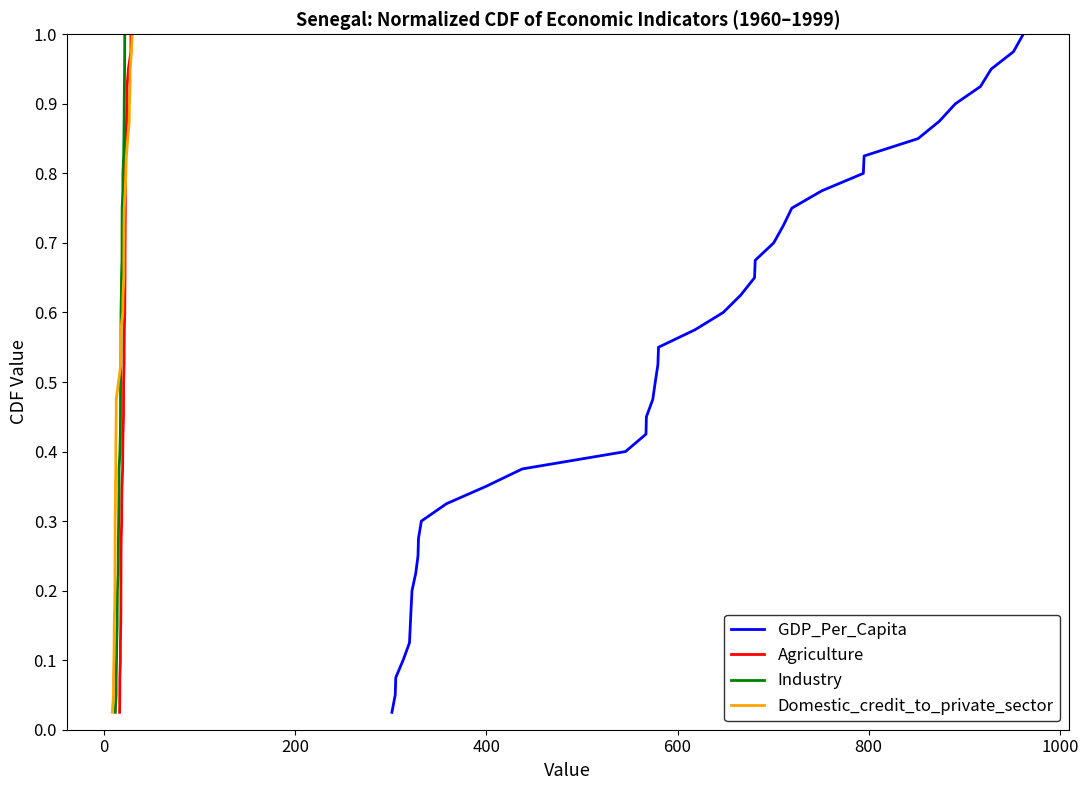

How many lines are shown in the chart?

4